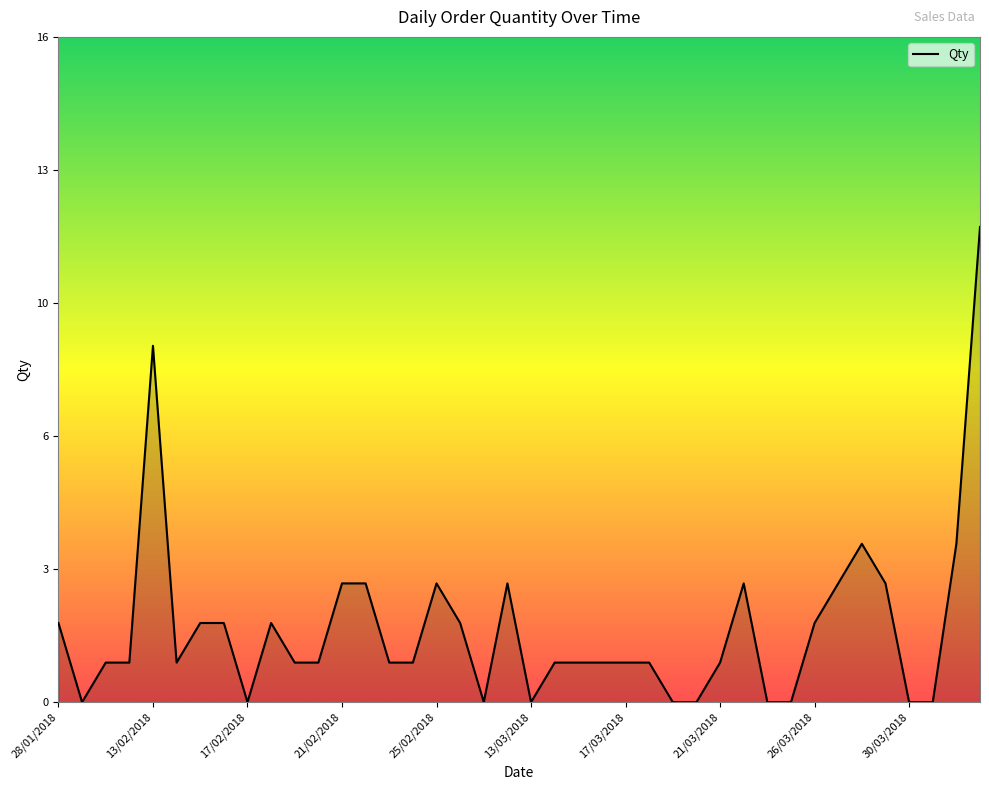

Does the chart display data point markers on the line(s)?

No